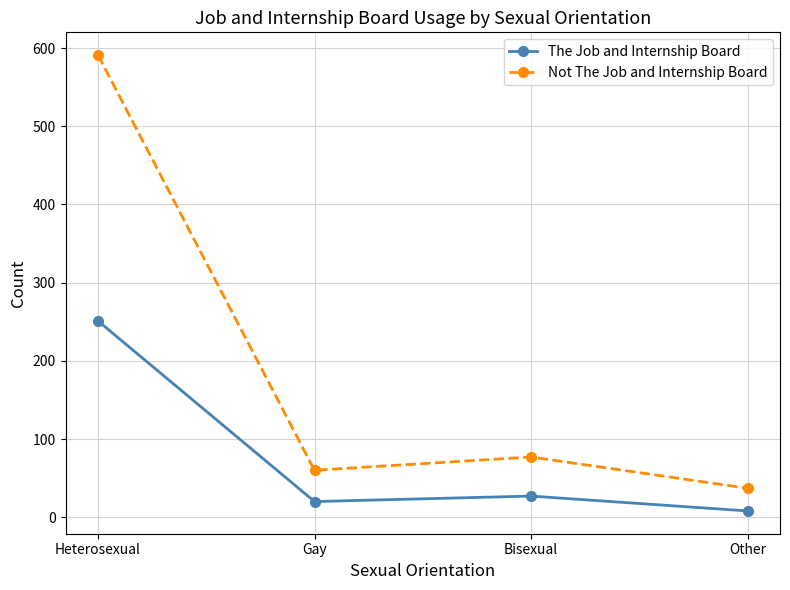

Which category has the highest value in the The Job and Internship Board series?

Heterosexual